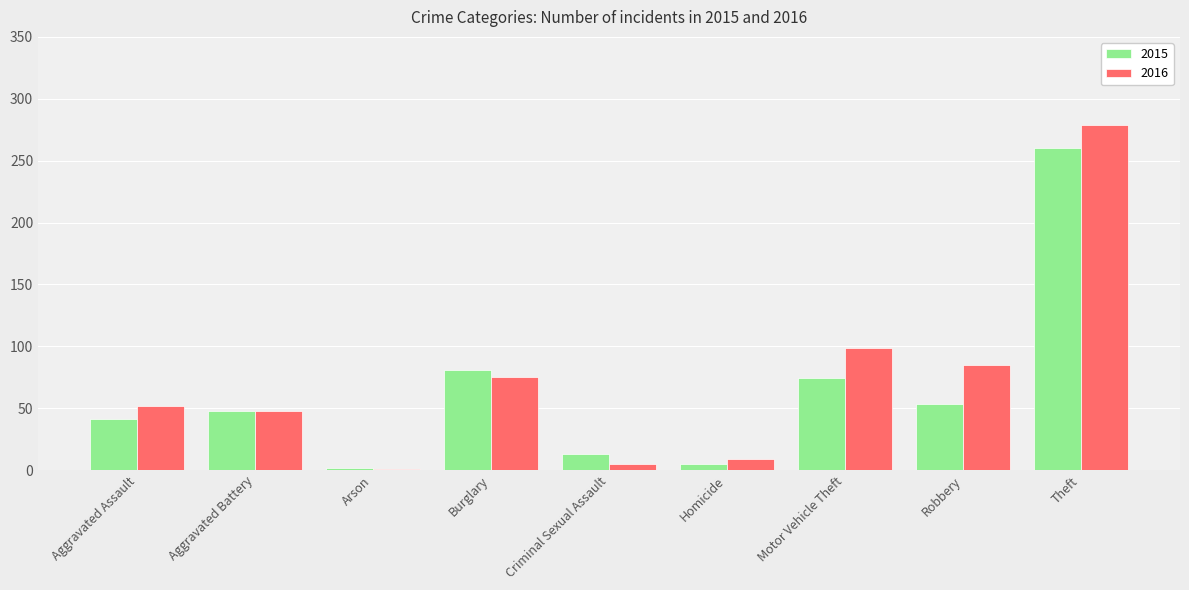

Does the chart contain stacked bars?

No